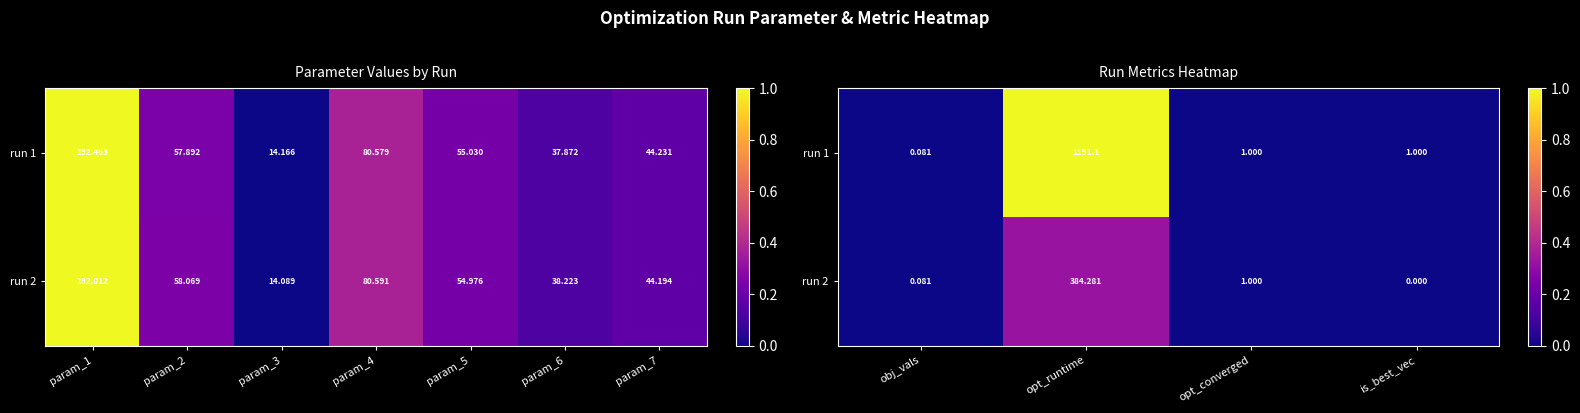

At how many categories does at least one series exceed 0?

4